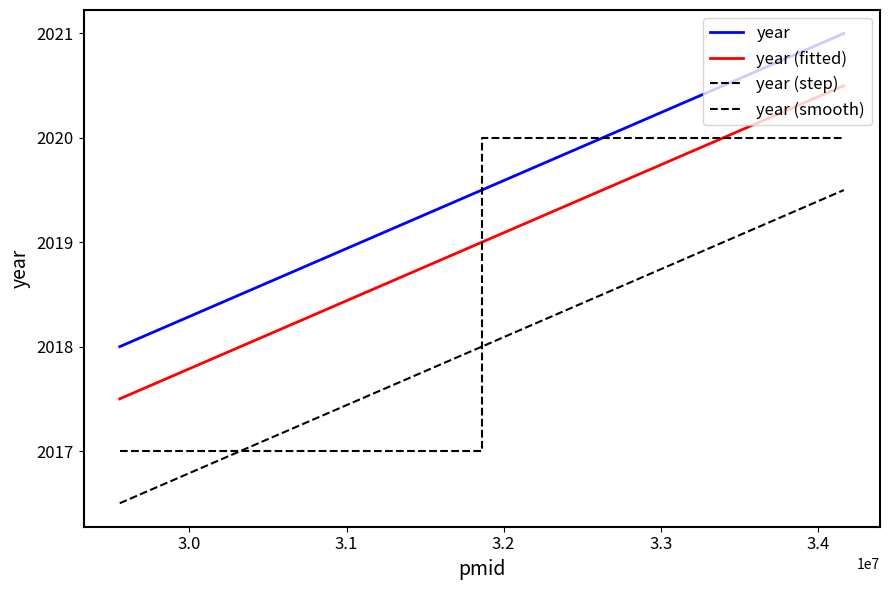

Is it true that year (smooth) equals 980.0 at 2.9?

False